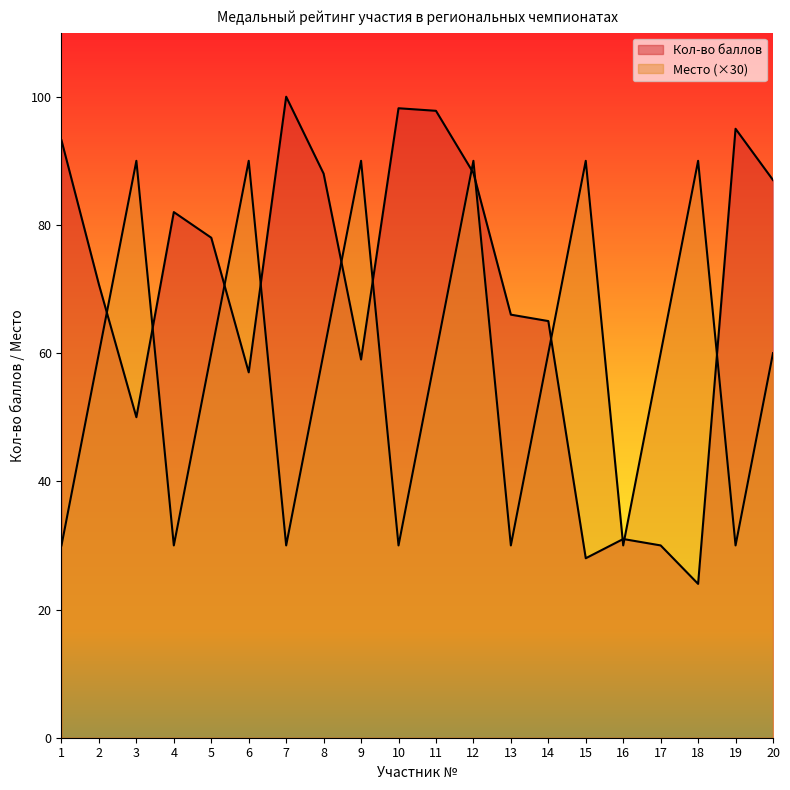

What is the minimum value shown in the chart?

24.0